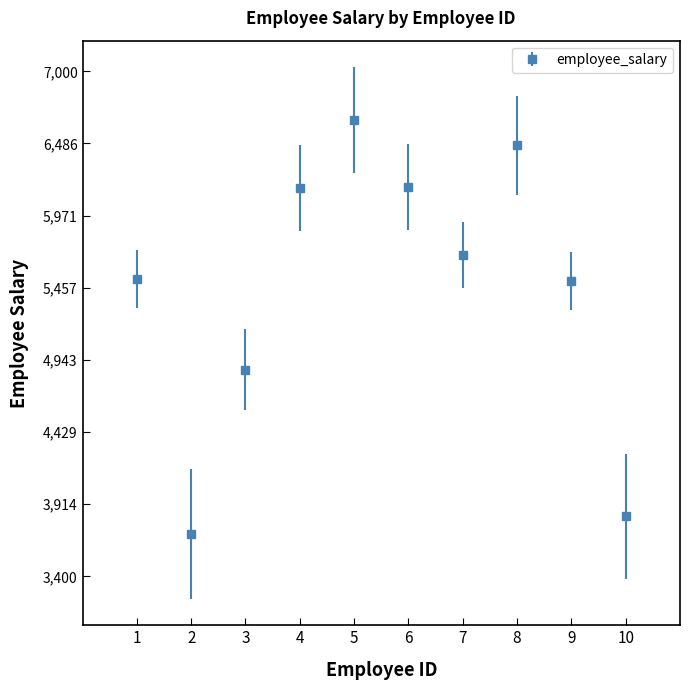

Approximately how many times larger is the value at 5 compared to 3?

1.4